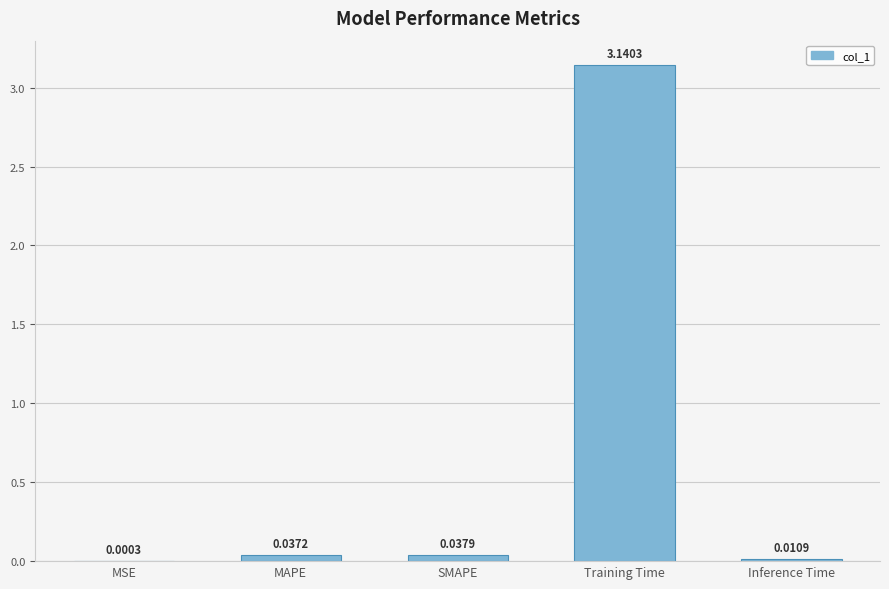

What is the sum of all values?

3.2